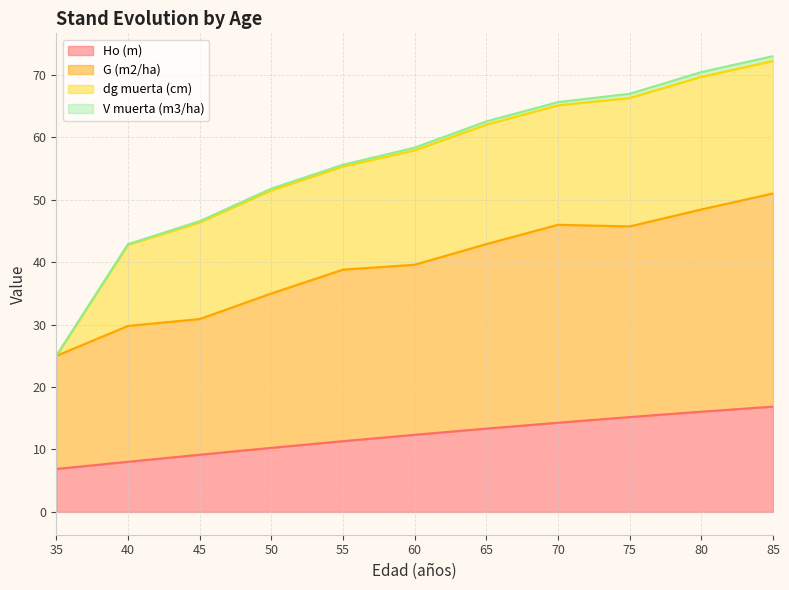

The value of Ho (m) at 65 is 13.3. True or false?

True